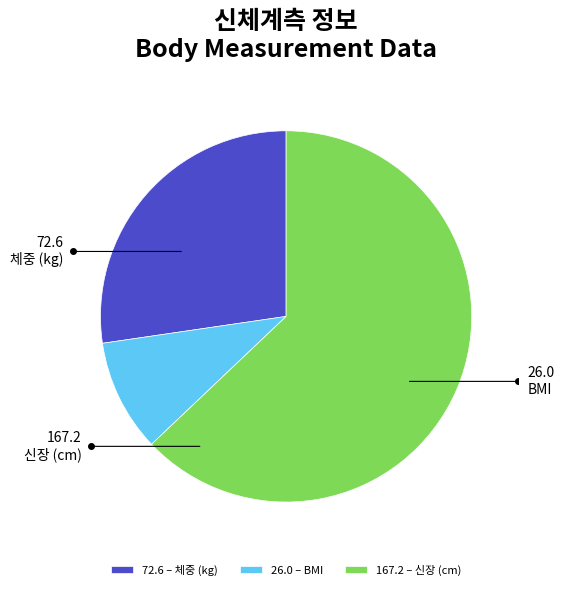

True or false: 26.0 – BMI accounts for 10% of the total.

True